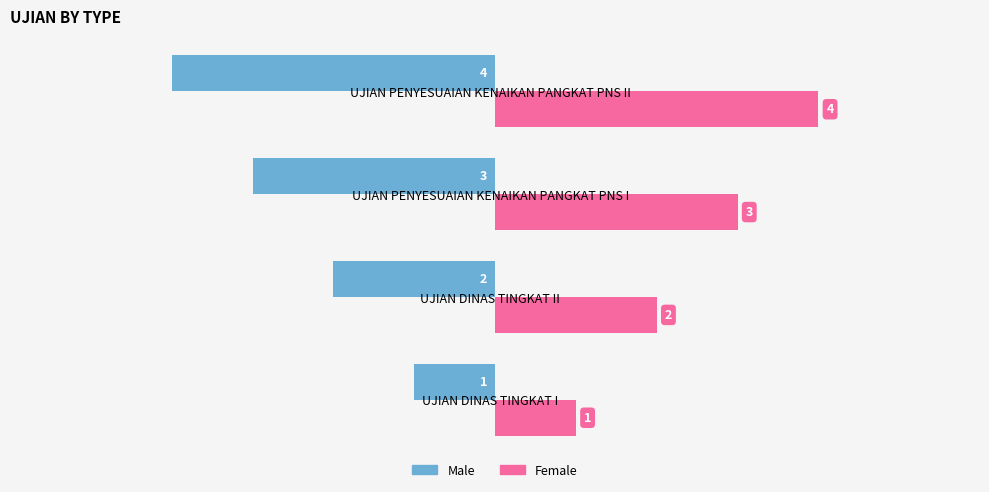

Count the number of data series in this chart.

2